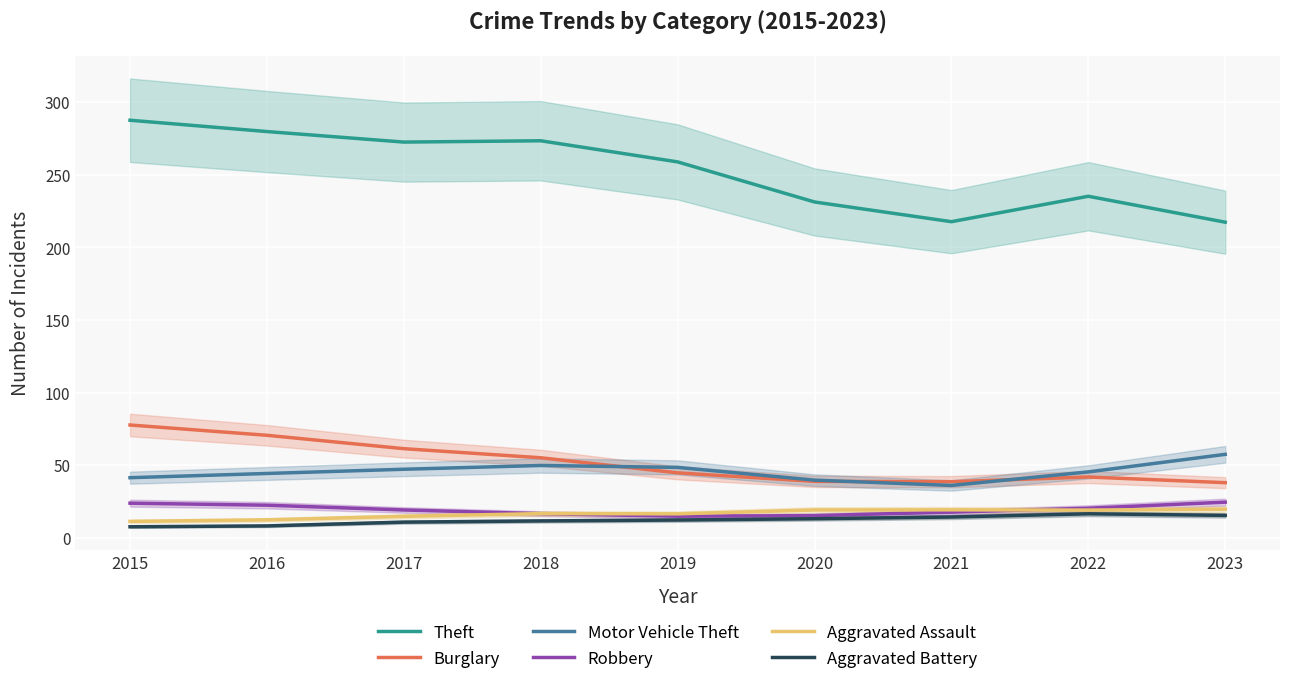

Where does the Burglary series first go above 44?

2015